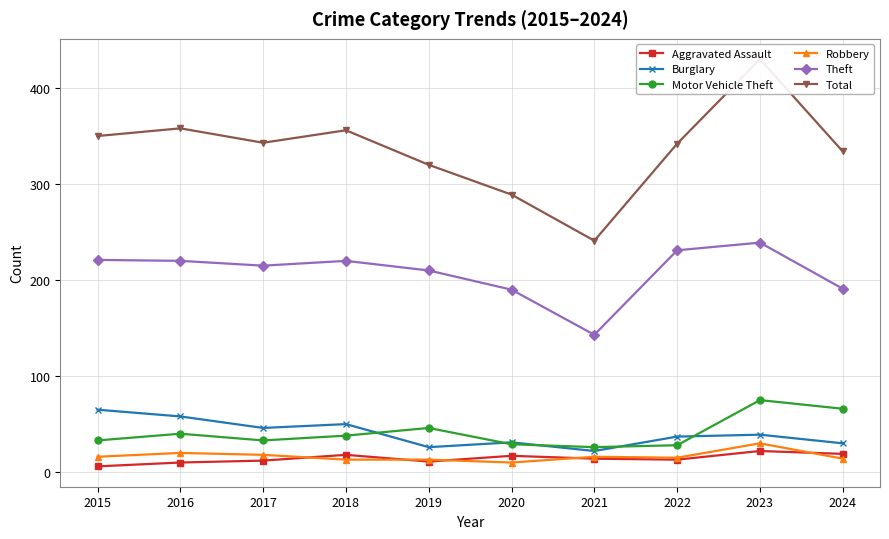

What is the difference between the second highest and minimum values in the Burglary series?

36